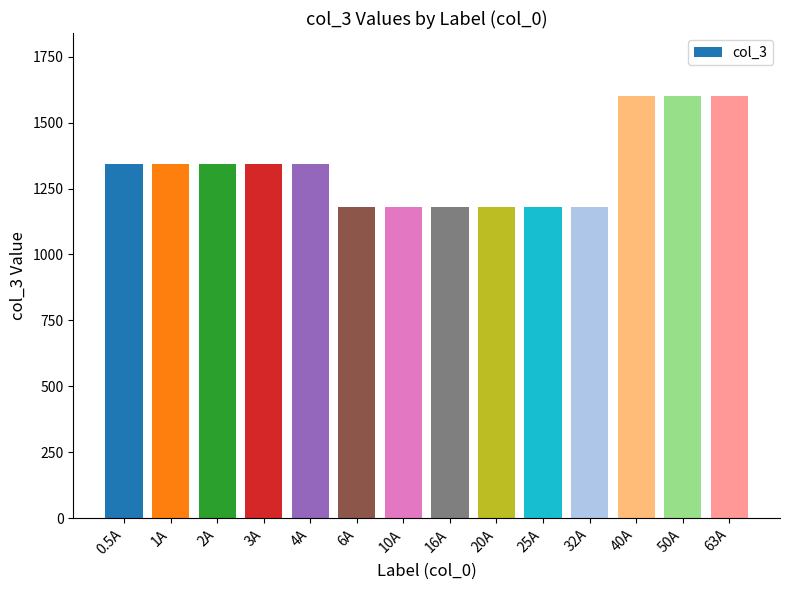

What is the label of the 11th bar from the right?

3A